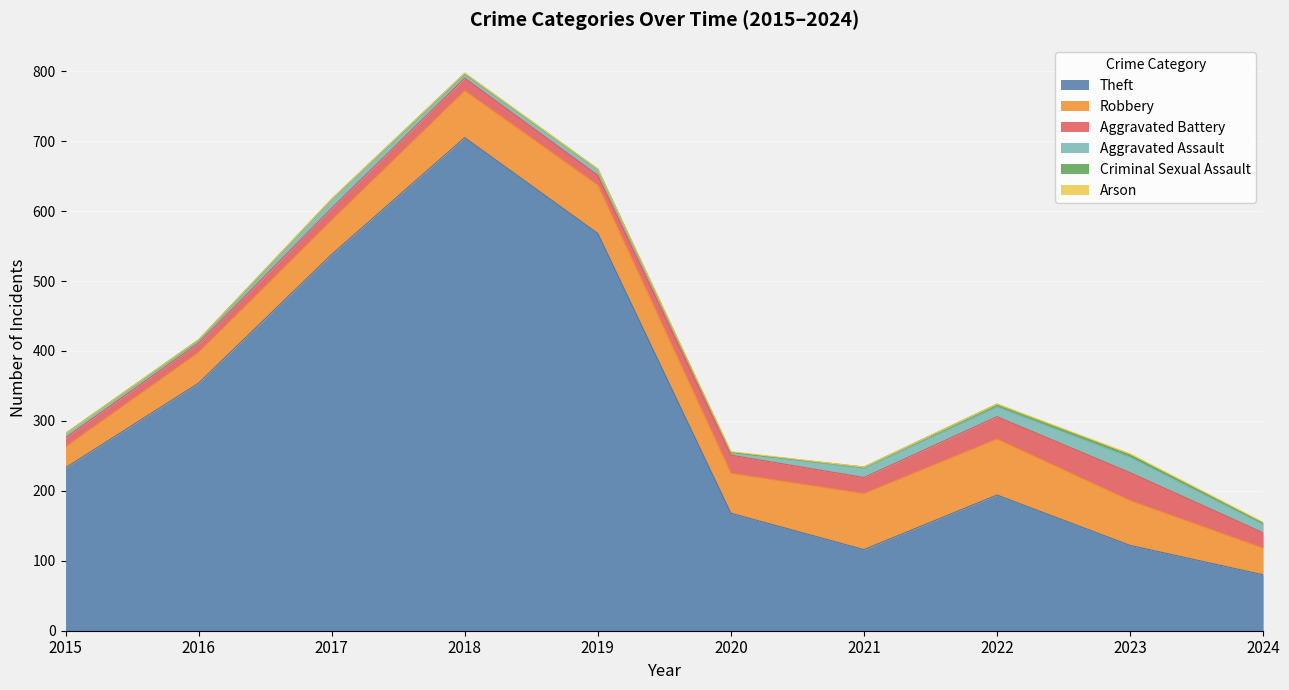

Count the number of categories in the chart.

10